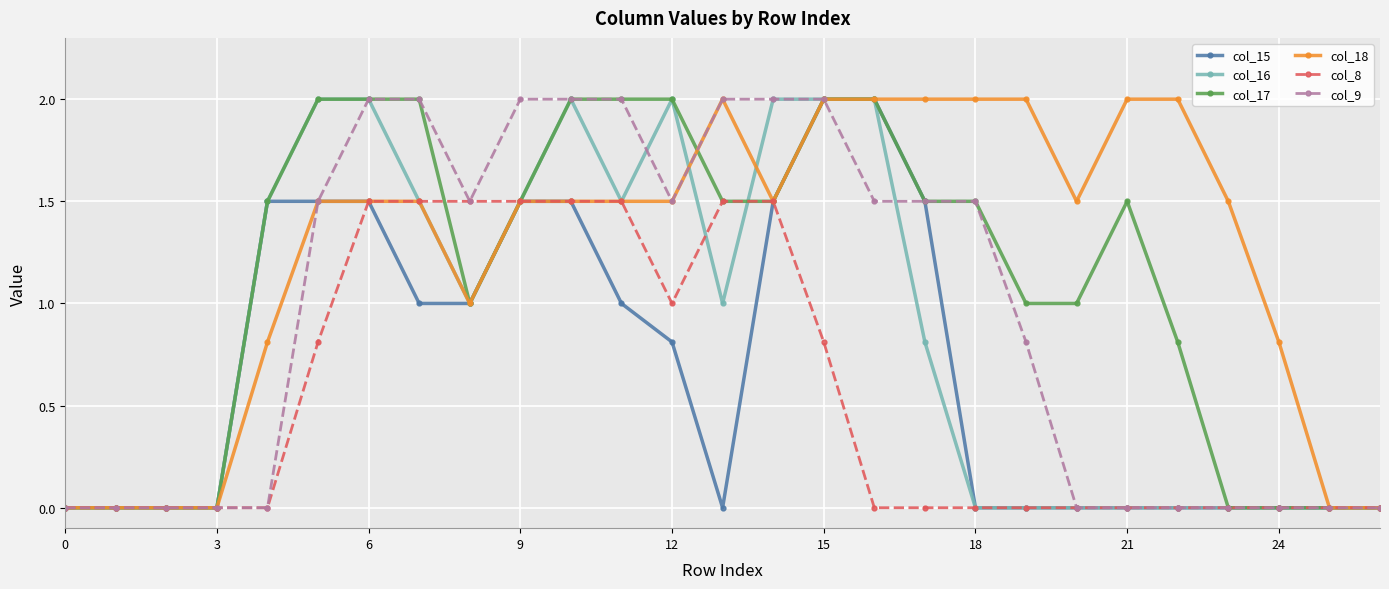

What is the greatest value displayed?

2.0